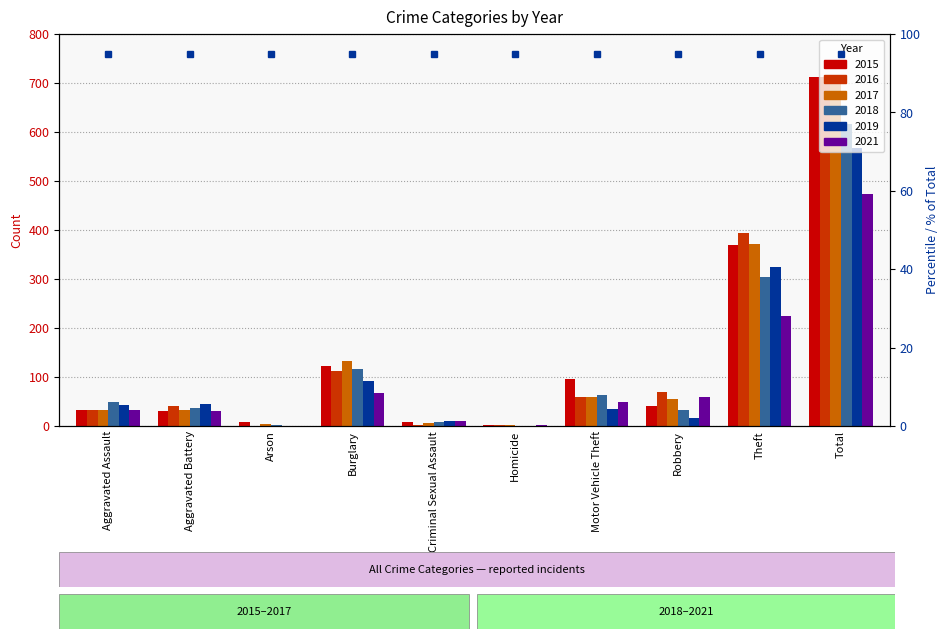

How many data points in 2015 are less than 41?

5